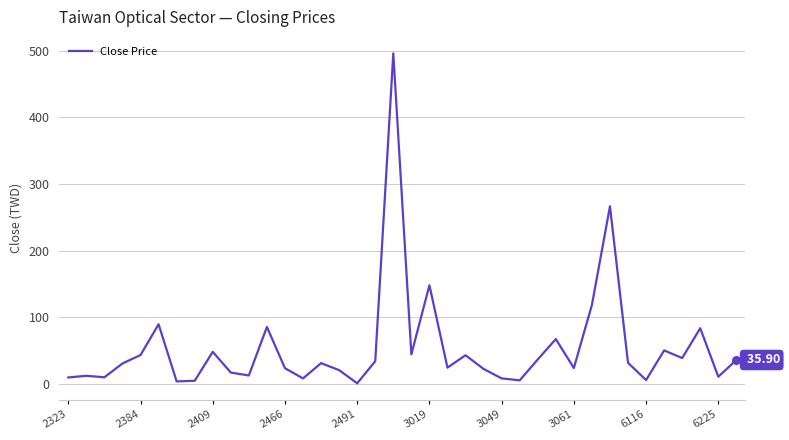

What is the difference between the maximum and minimum values?

495.1